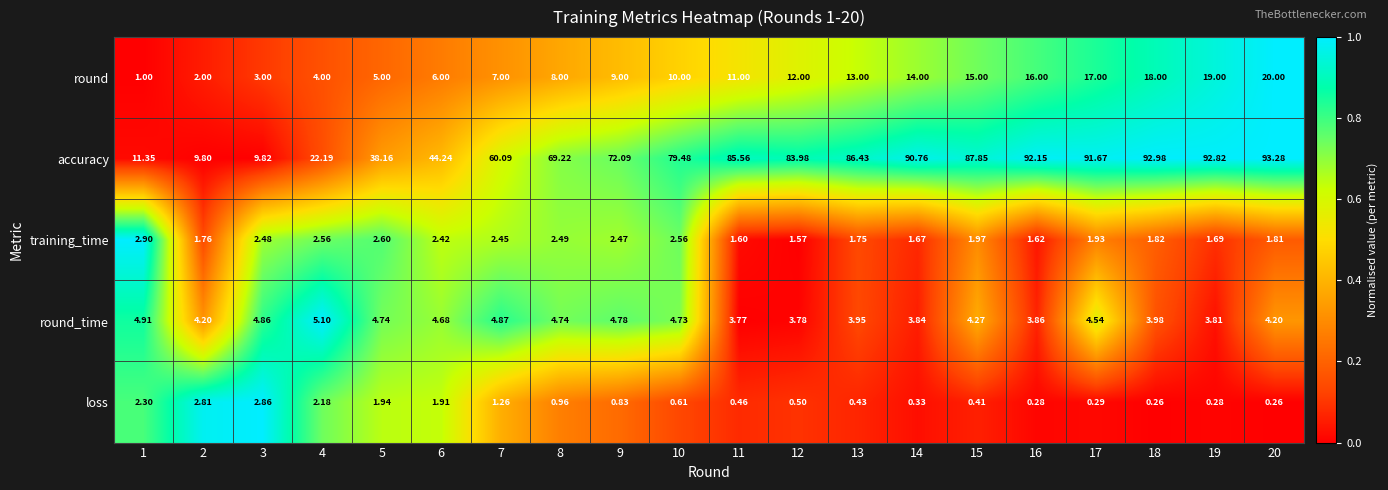

How many categories are shown in the chart?

20